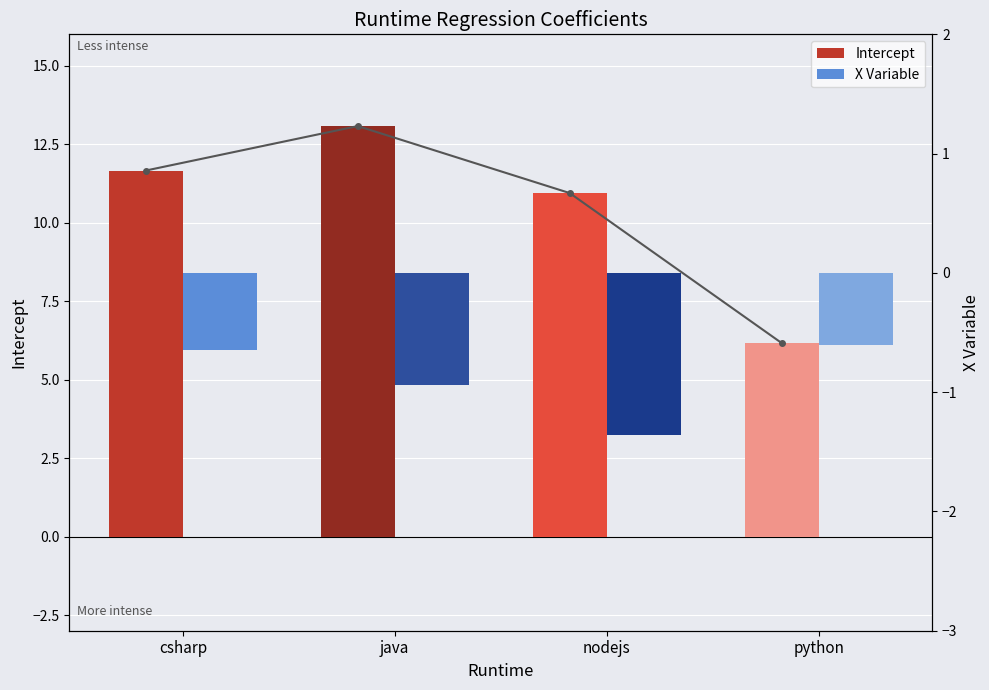

Which category has the lowest value in the Intercept series?

python